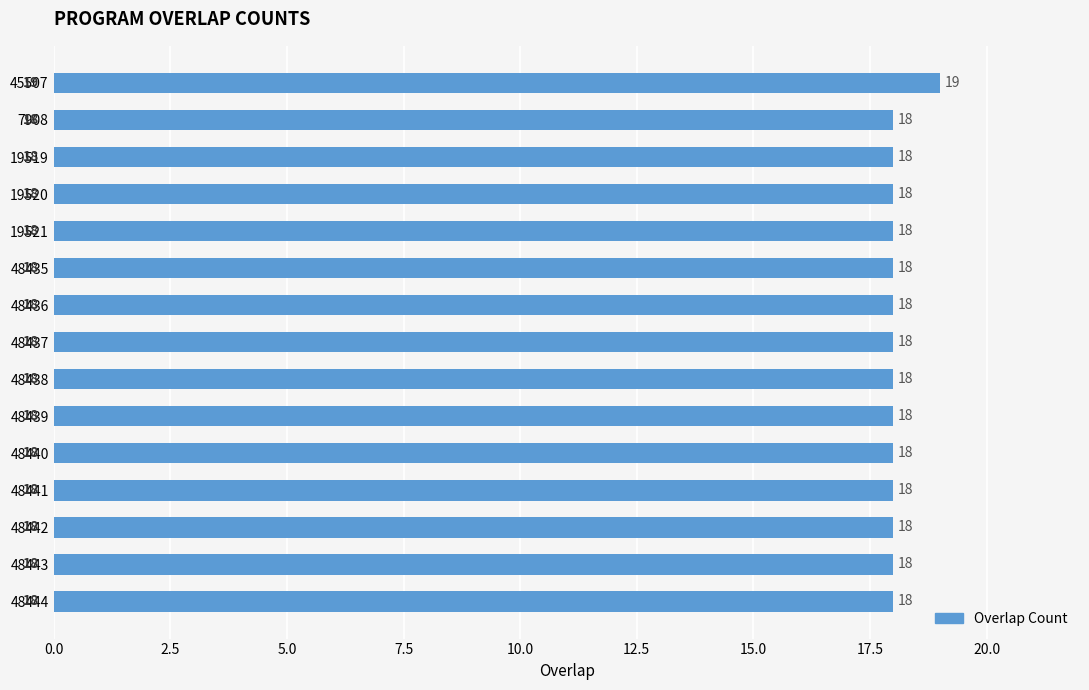

What is the label of the 15th bar from the bottom?

45507